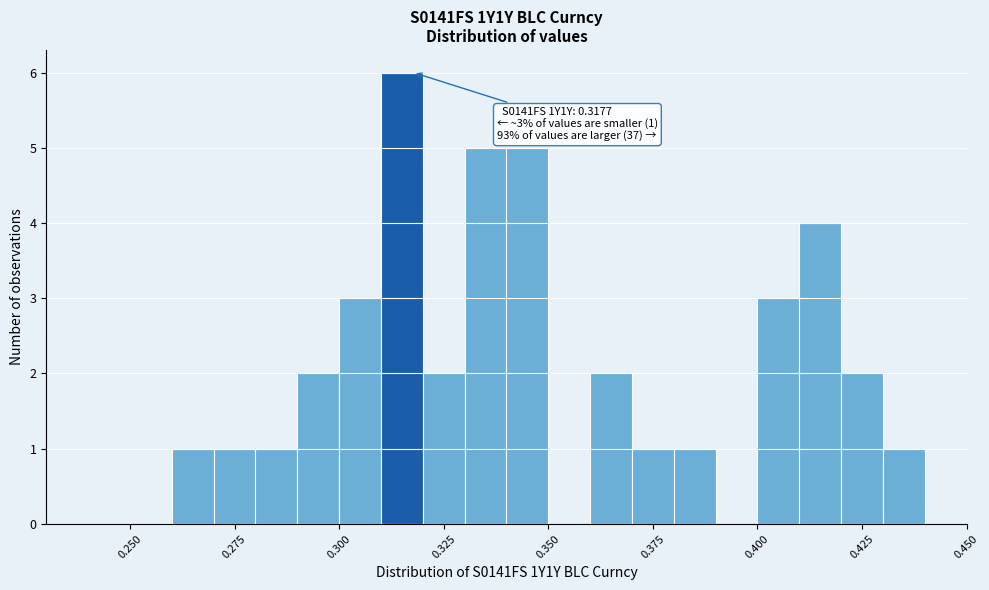

Read against the x-axis, roughly where is the centre of the tallest bar?

0.315